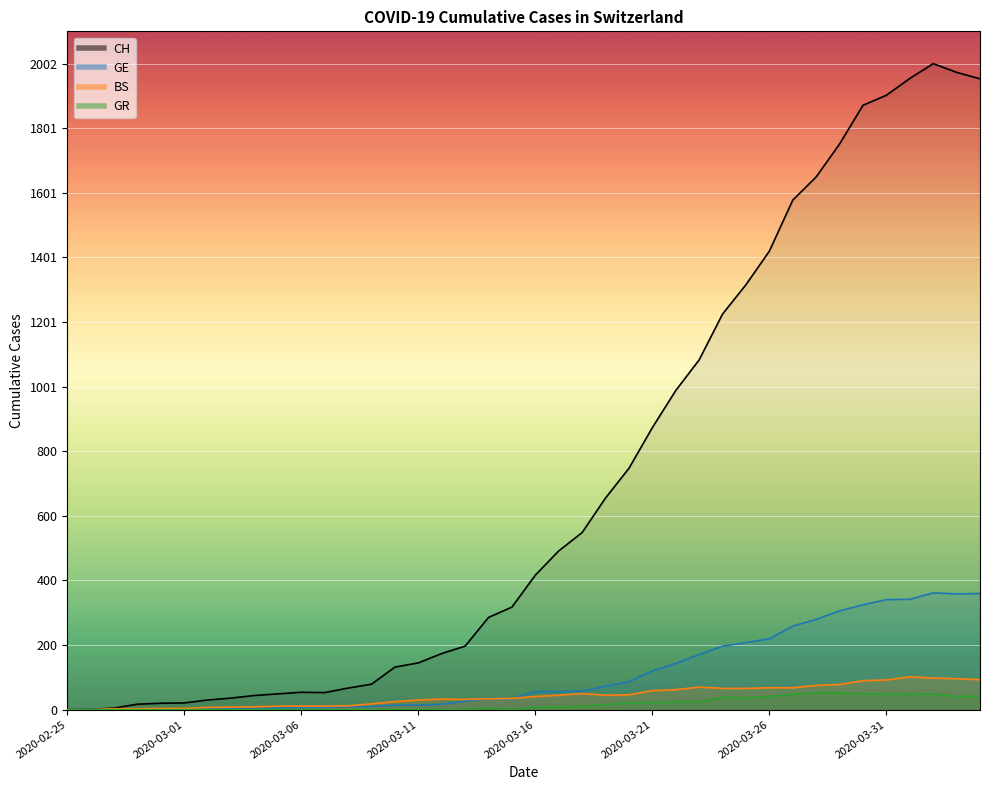

Which series has the widest spread of values?

CH